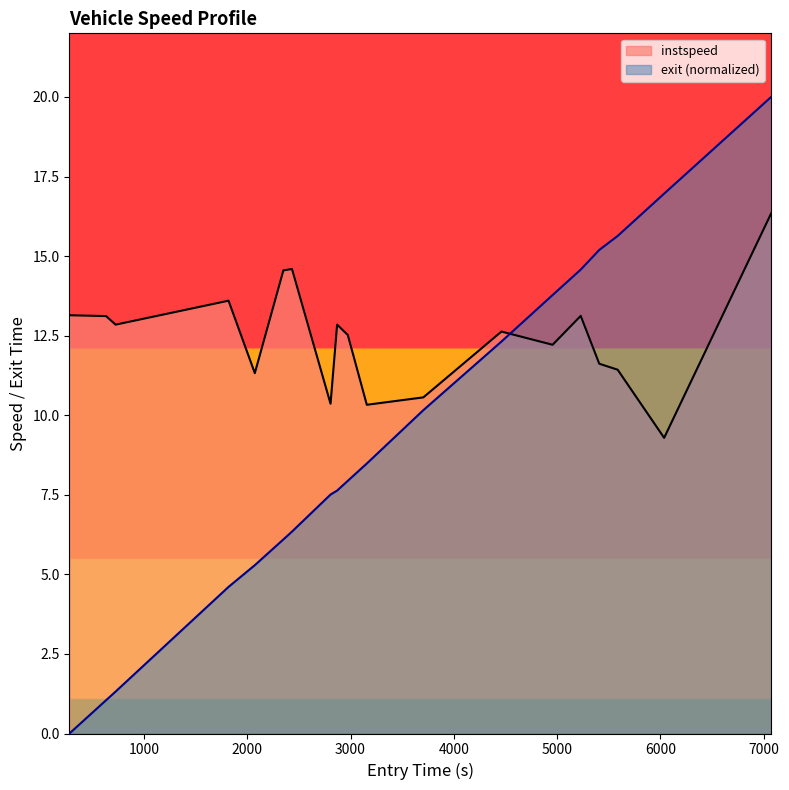

At which label does instspeed first exceed 12?

278.5222343813825